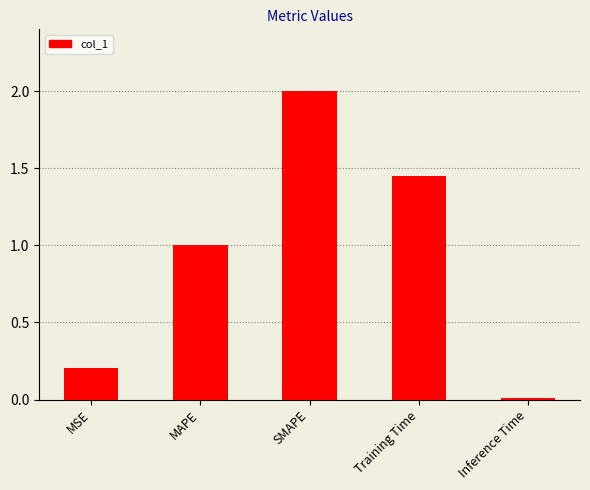

How many distinct data groups are displayed?

1